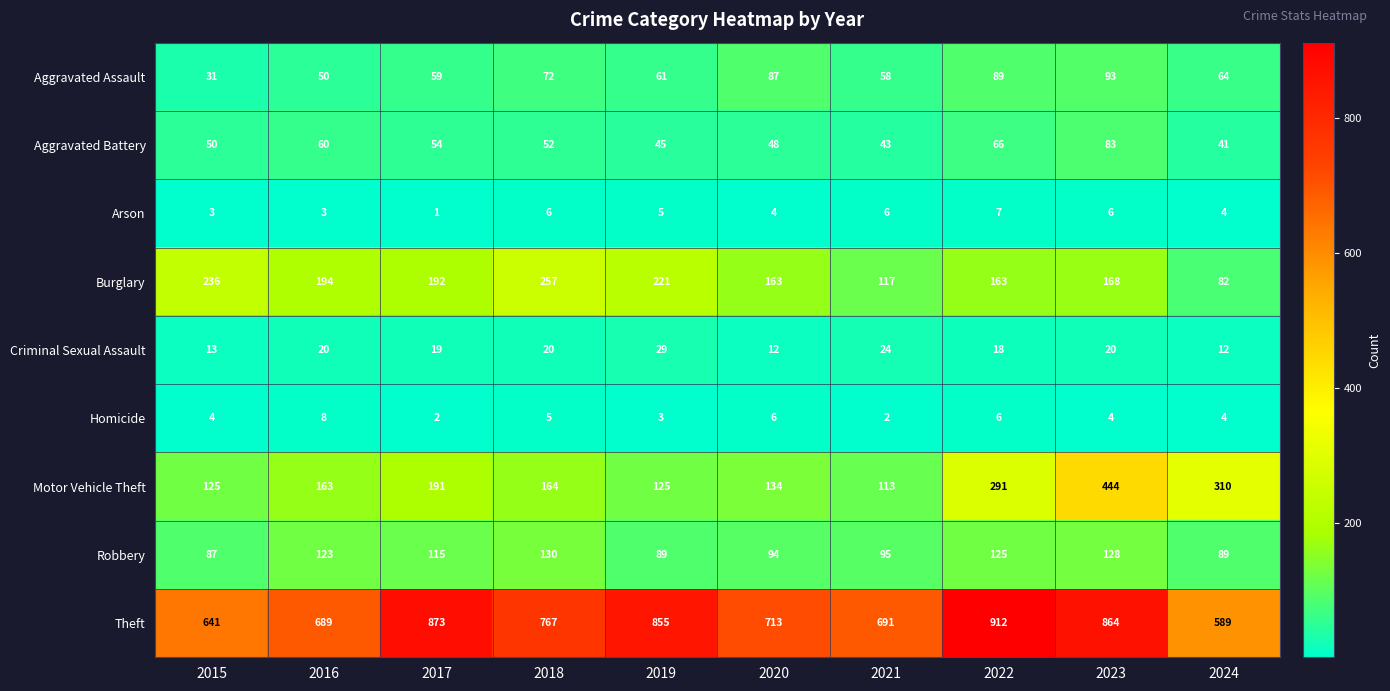

Between 2015 and 2017, which series saw the biggest shift?

Theft